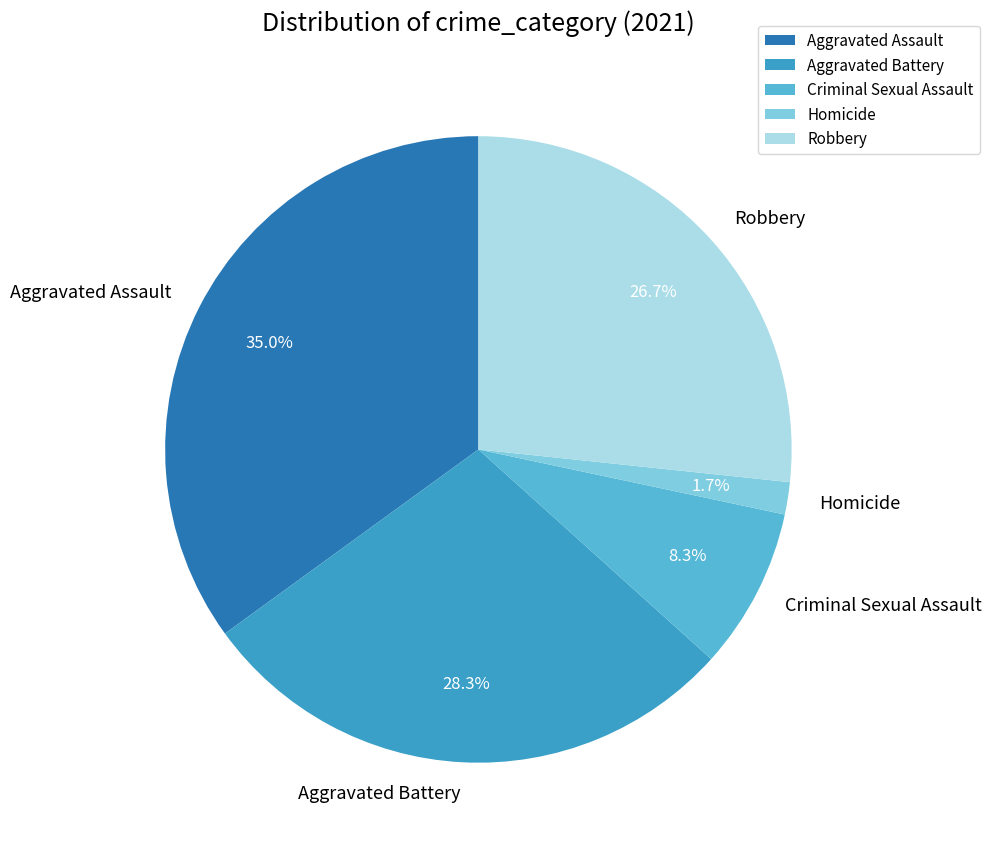

The Criminal Sexual Assault slice represents 8% of the pie. True or false?

True